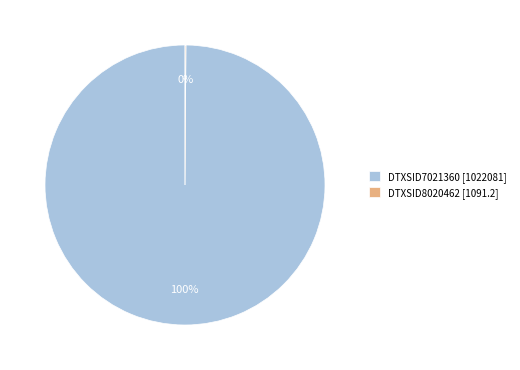

The DTXSID7021360 [1022081] slice represents 87% of the pie. True or false?

False